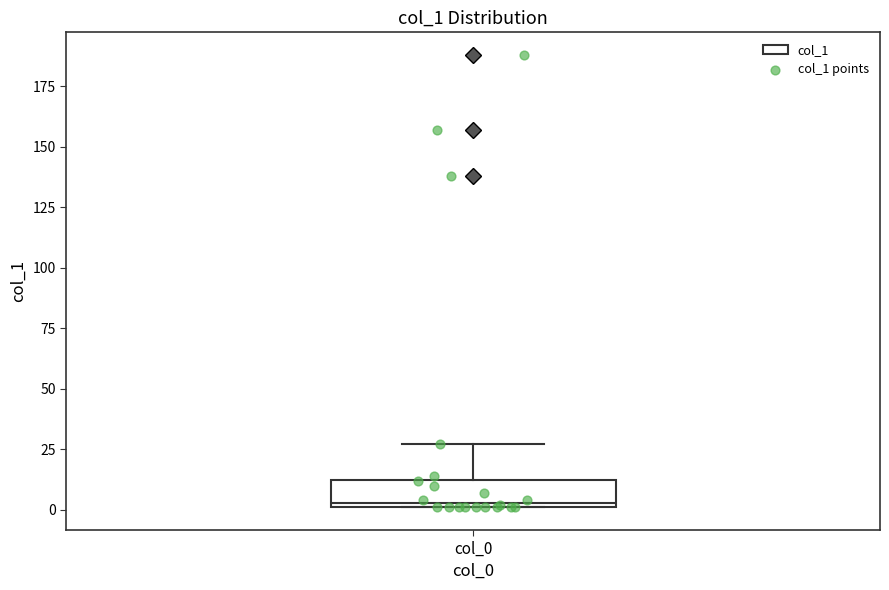

Read this box plot against the y-axis: the position of the median line, the range covered by the box, and the ends of both whiskers. The values are not printed on the chart, so give them approximately, as read against the axis.

median 5, box 0 to 15, whiskers 0 to 25